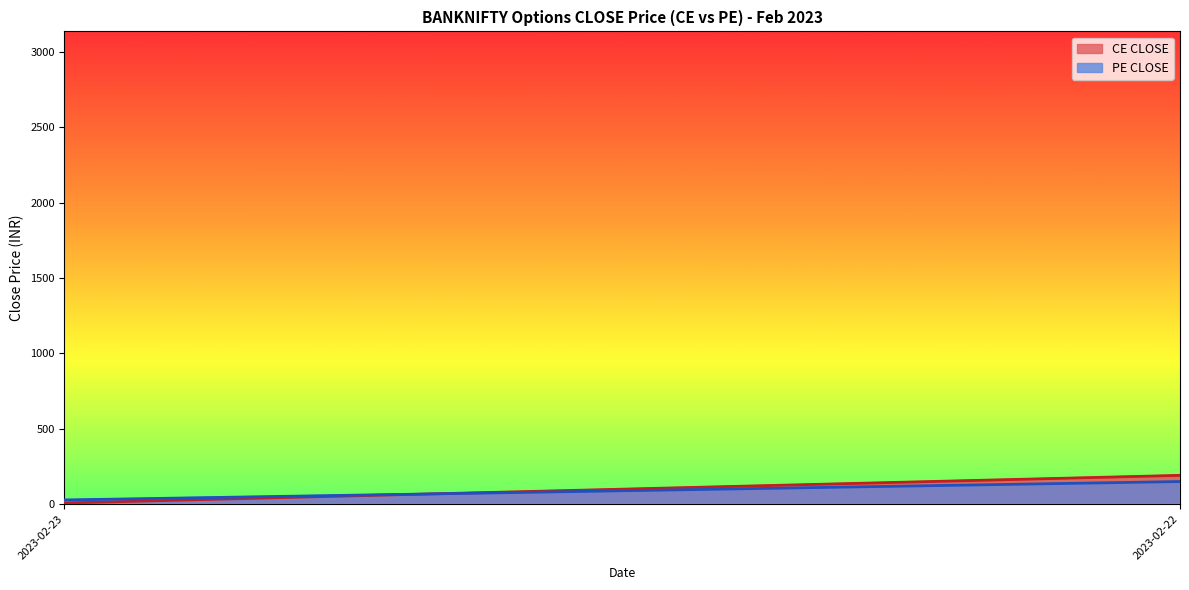

List the series in order of their overall mean, highest first.

CE CLOSE, PE CLOSE